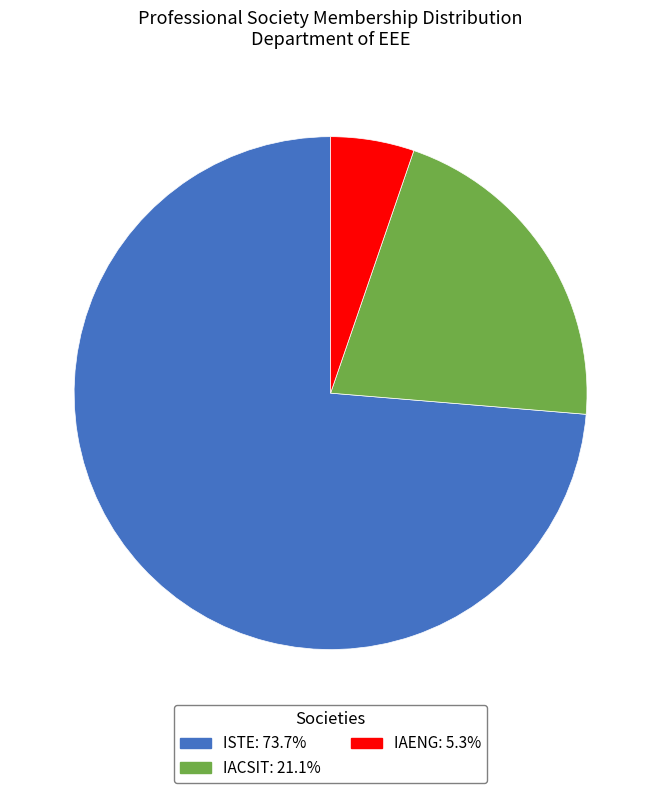

Which has a higher value, ISTE or IAENG?

ISTE